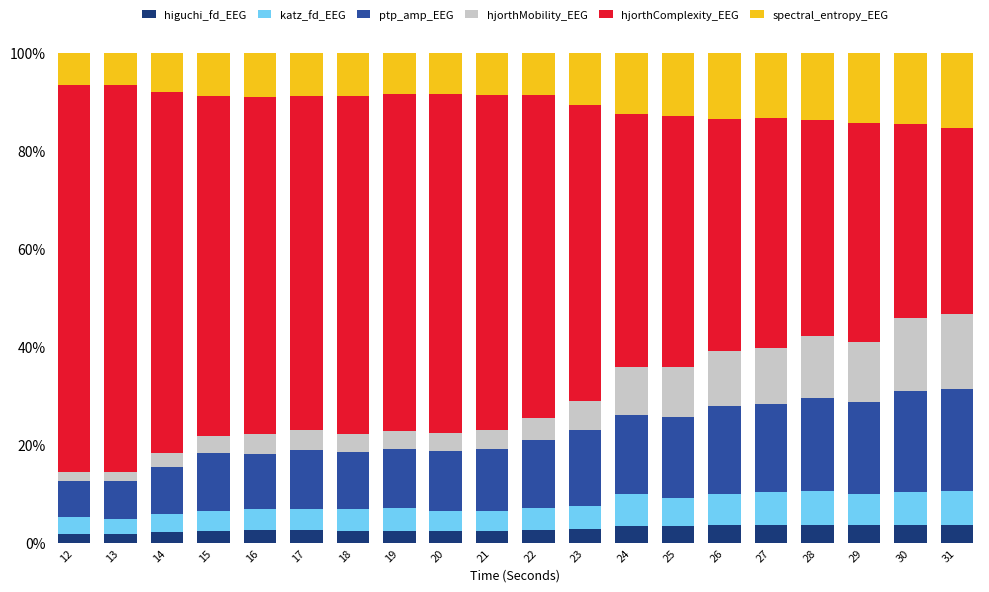

What is the highest value of the higuchi_fd_EEG series?

3.7